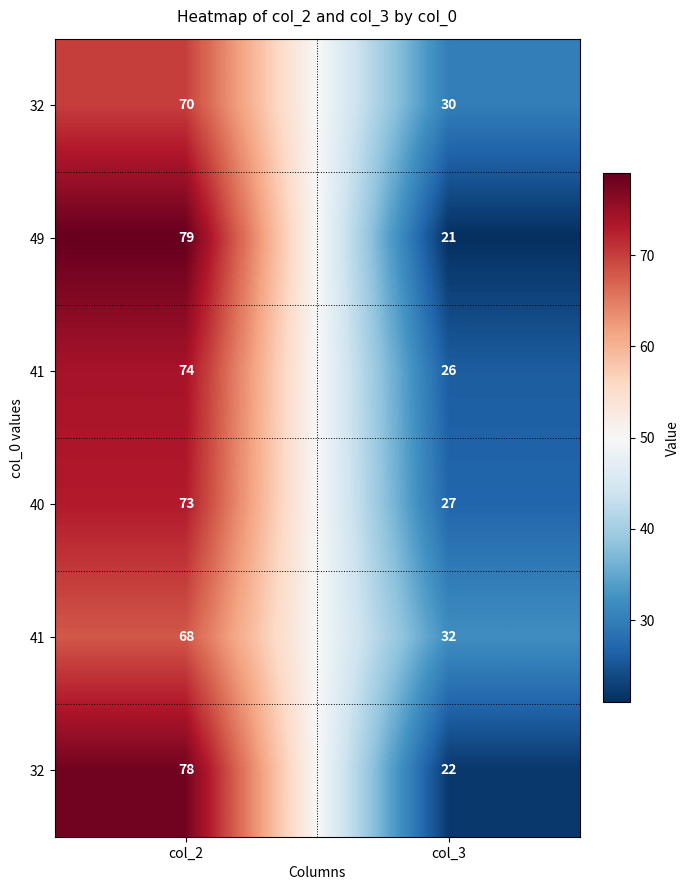

What is the maximum value shown in the chart?

79